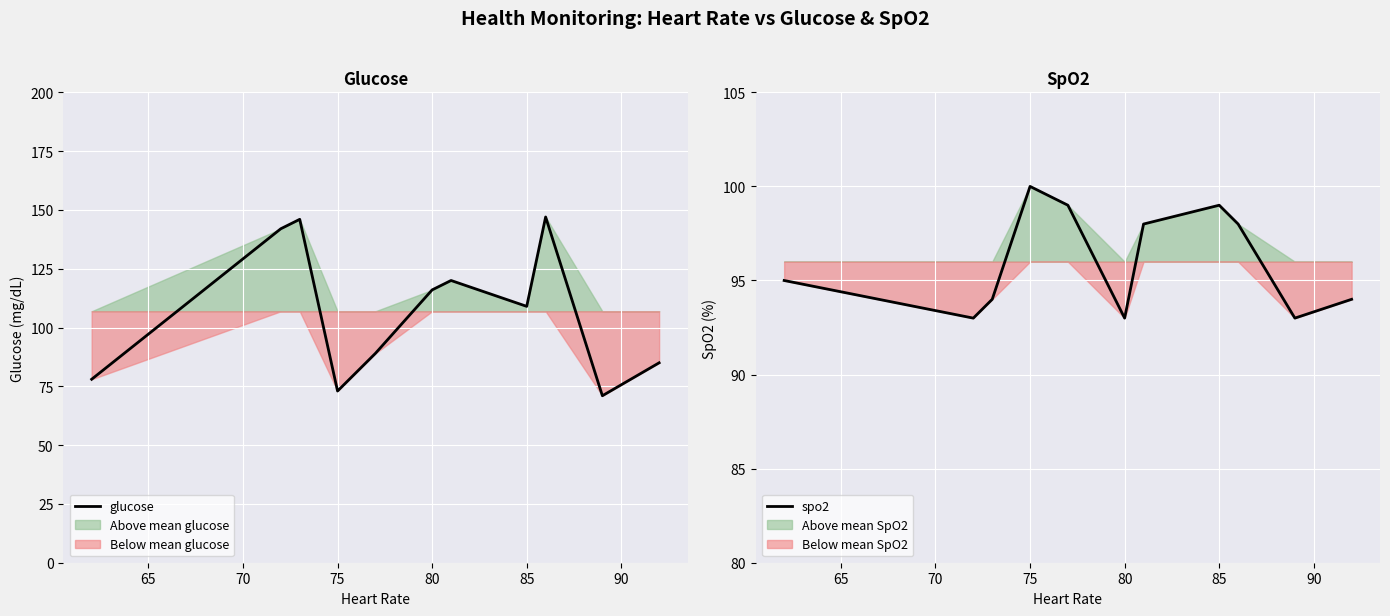

How many intersections are there between spo2 and glucose?

4